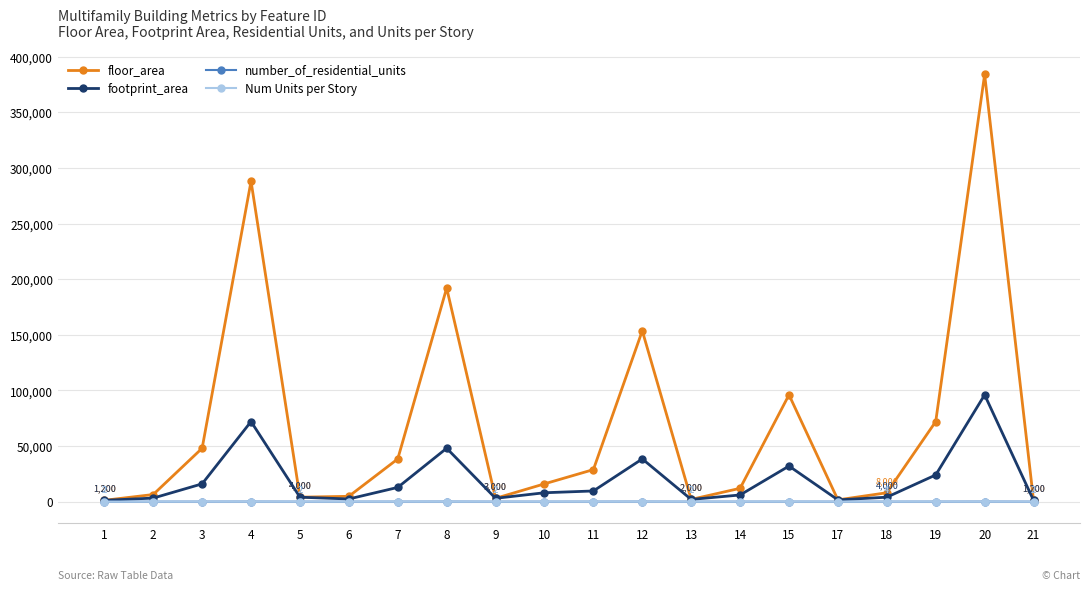

What is the greatest value displayed?

384000